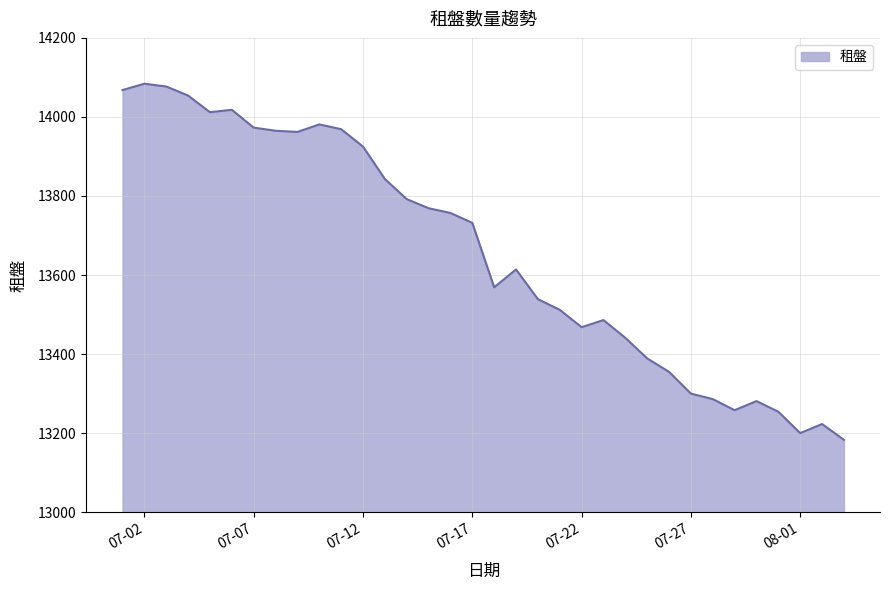

What is the minimum value shown in the chart?

13183